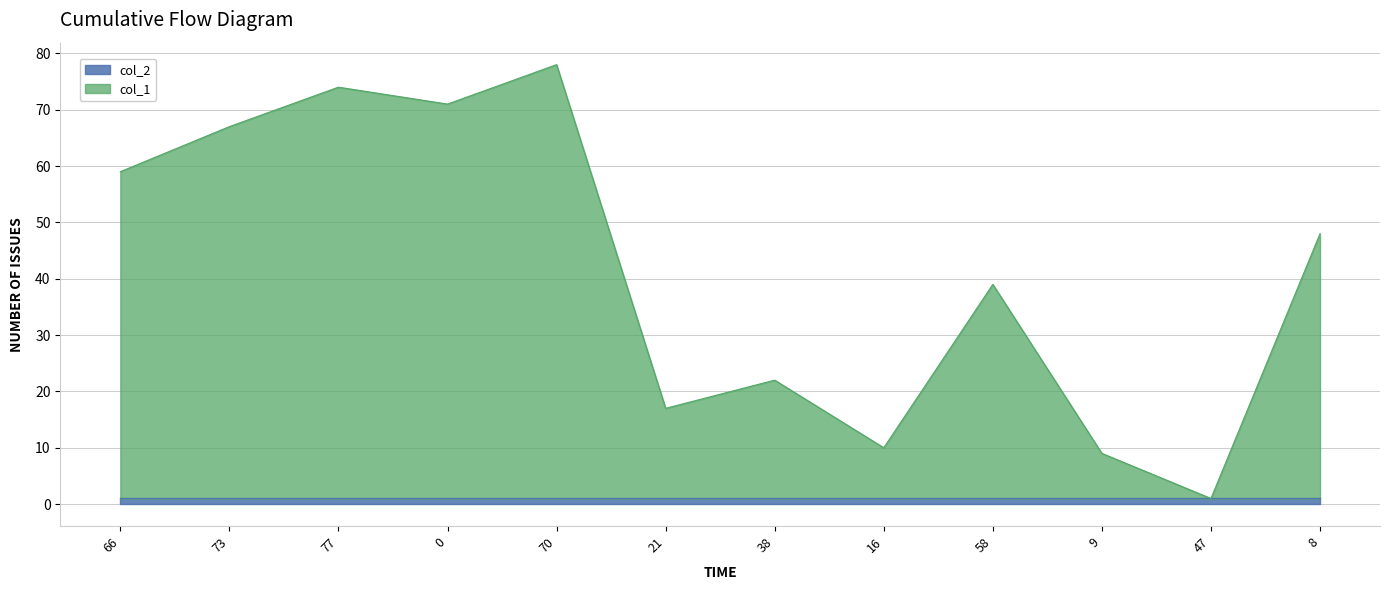

List the labels in order of value, smallest first.

47, 9, 16, 21, 38, 58, 8, 66, 73, 0, 77, 70